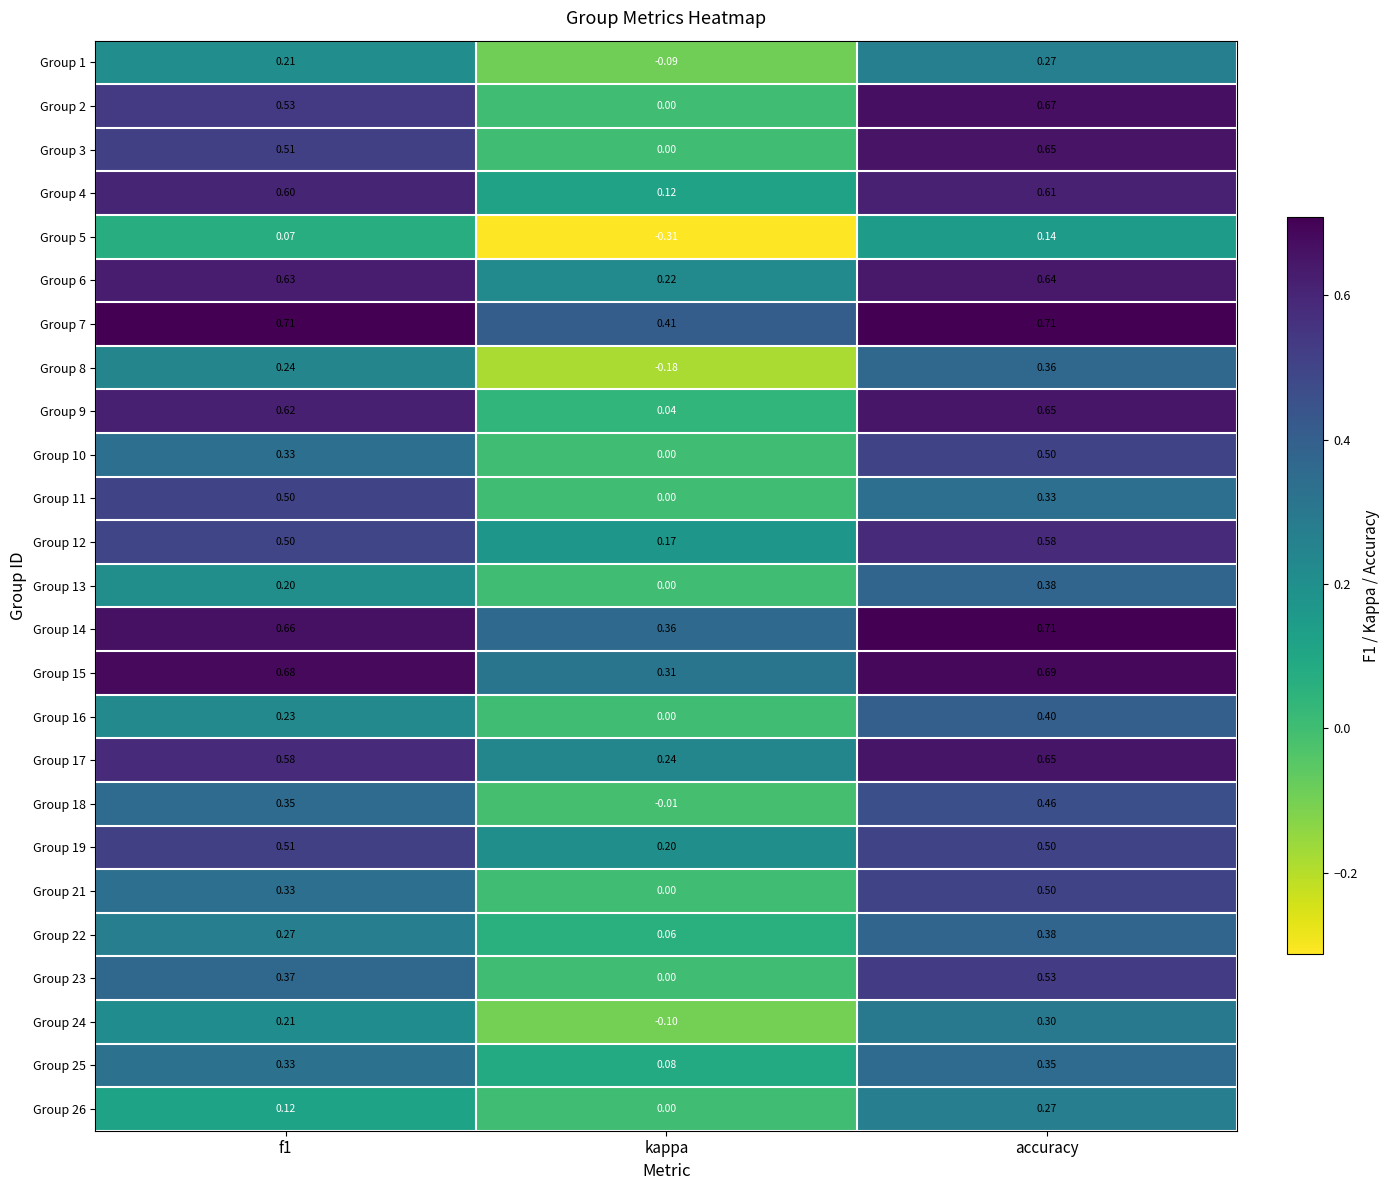

What is the spread (max minus min) of values at f1?

0.6